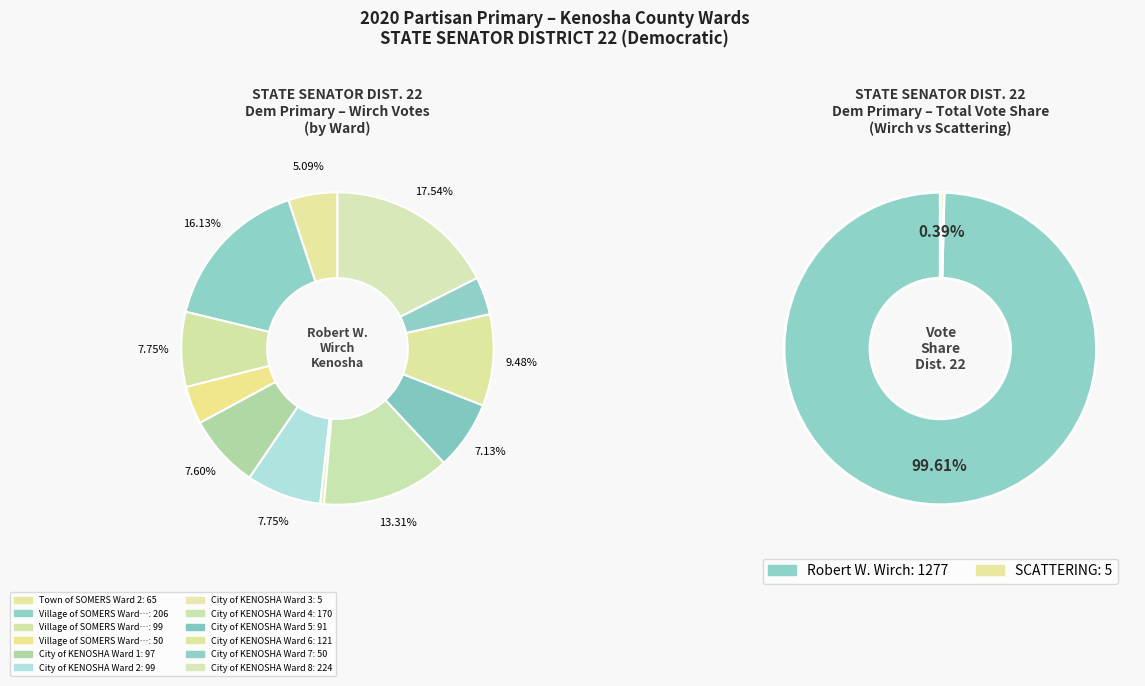

How many slices are in this pie chart?

12